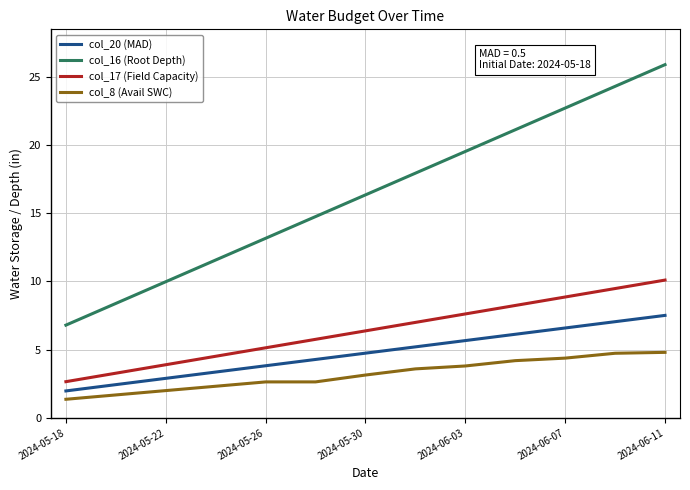

Rank the series by their maximum value, from lowest to highest.

col_8 (Avail SWC), col_20 (MAD), col_17 (Field Capacity), col_16 (Root Depth)